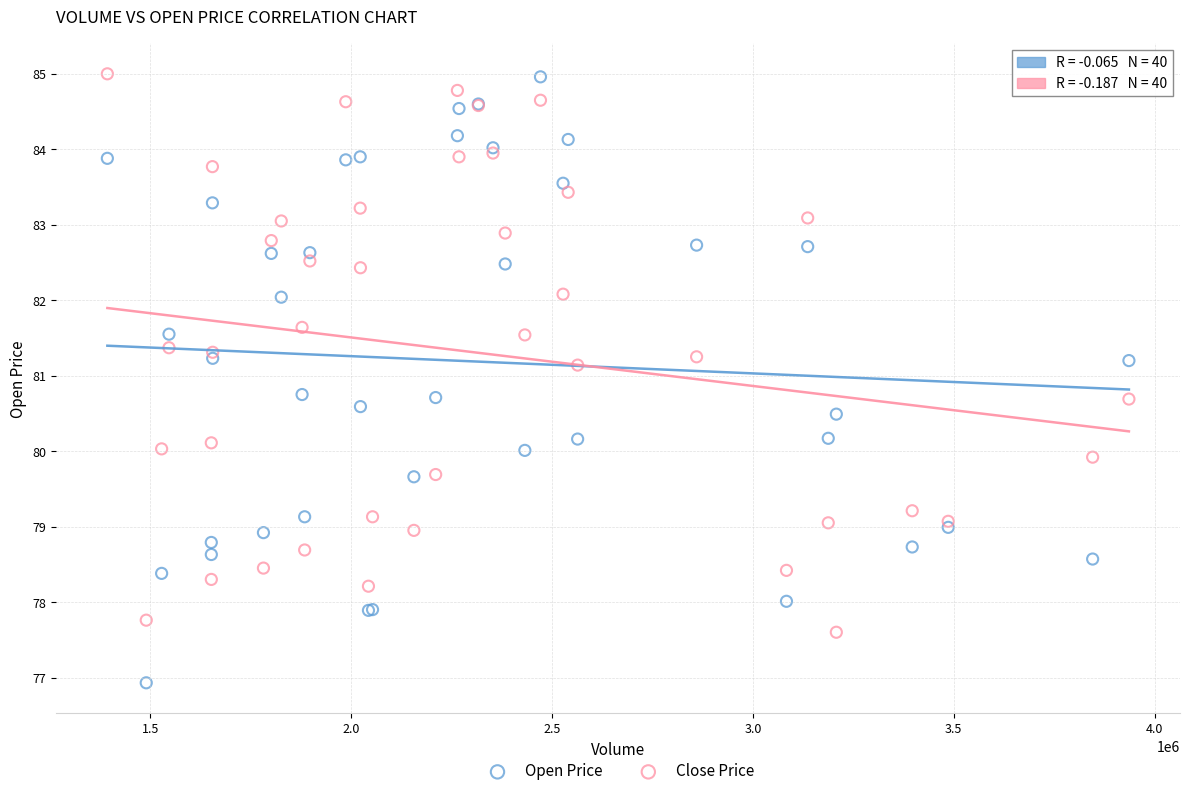

Which series reaches the minimum Y coordinate?

Open Price